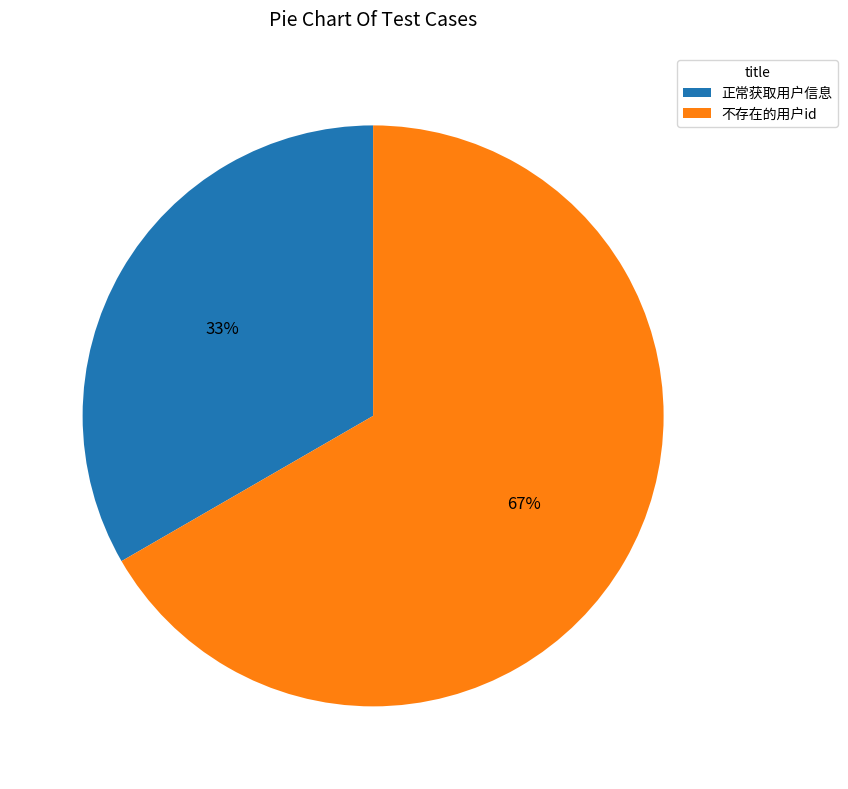

Count the number of slices in the pie.

2